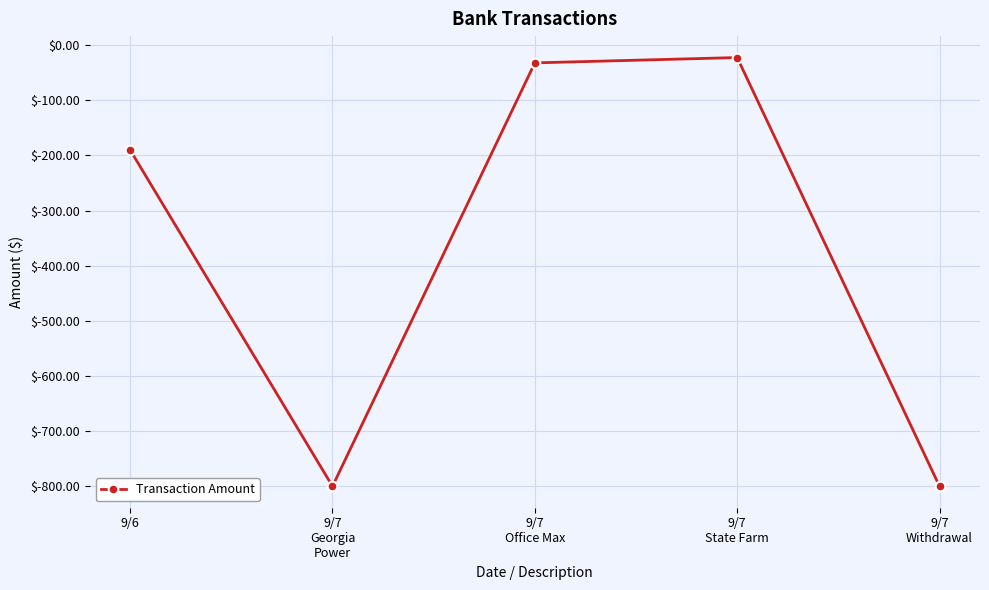

What is the change in value from 9/6 to 9/7
State Farm?

+167.6